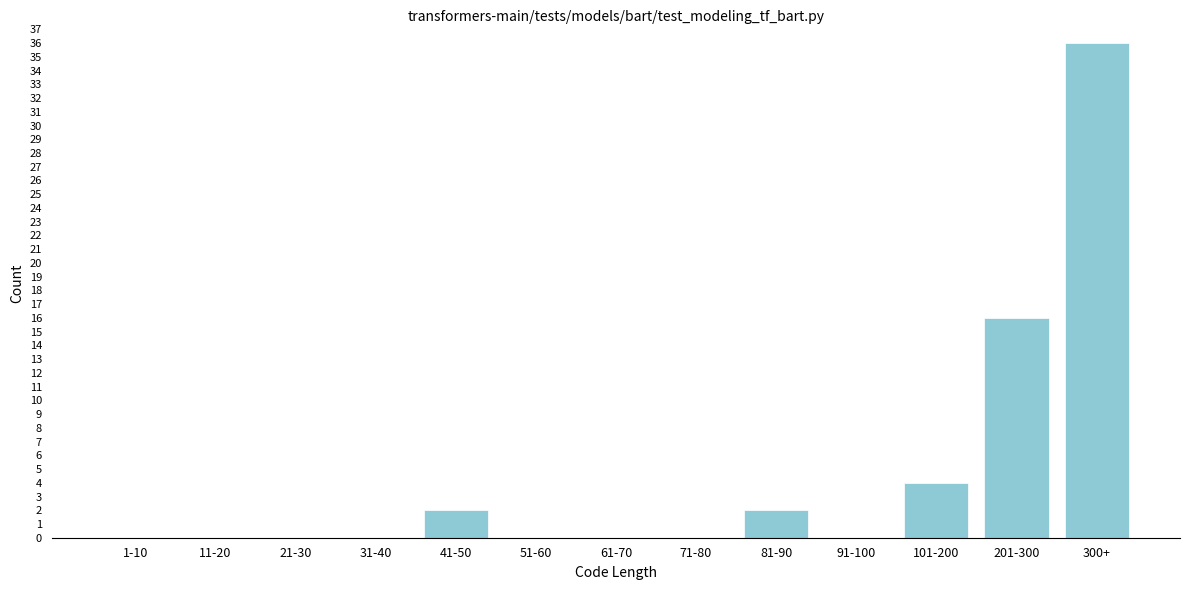

Reading left to right, what are all the values shown in this chart?

1-10=0	11-20=0	21-30=0	31-40=0	41-50=2	51-60=0	61-70=0	71-80=0	81-90=2	91-100=0	101-200=4	201-300=16	300+=36